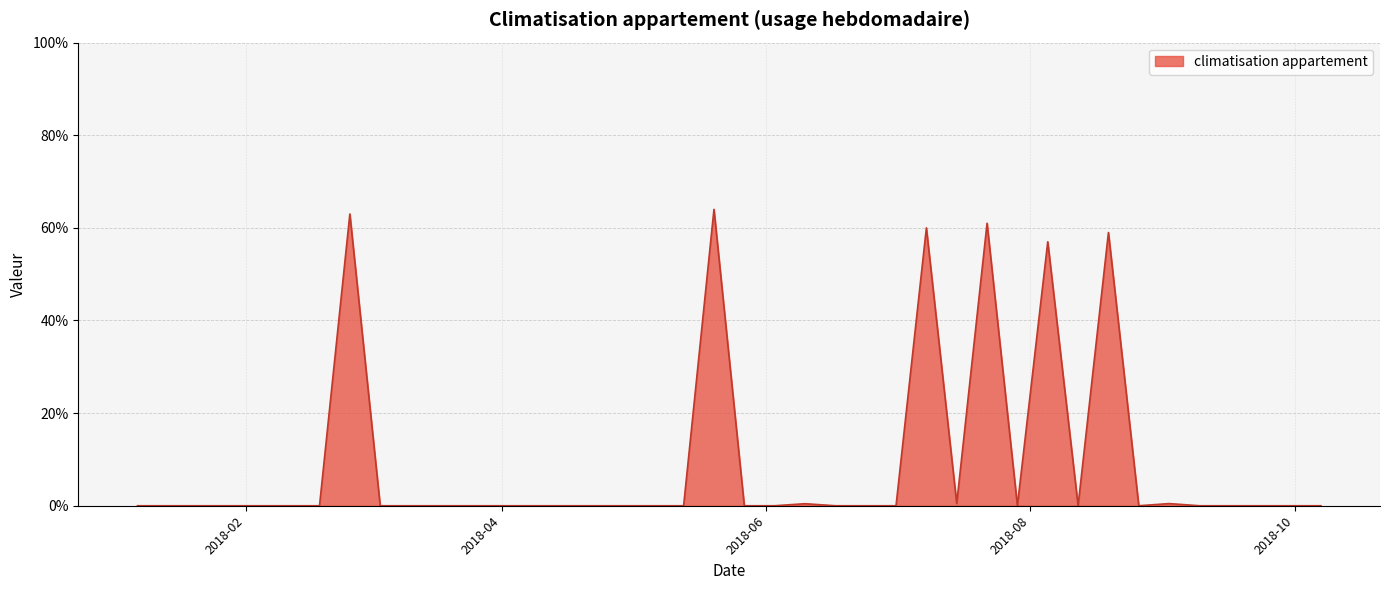

Does the chart display data point markers on the line(s)?

No